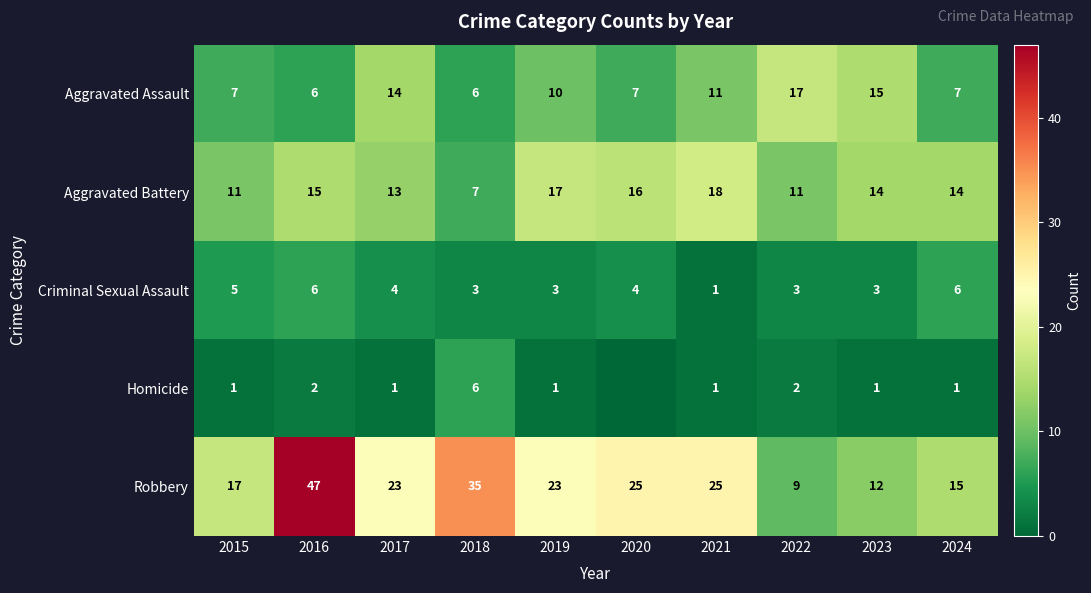

How many values in the Aggravated Assault series are below 10?

5